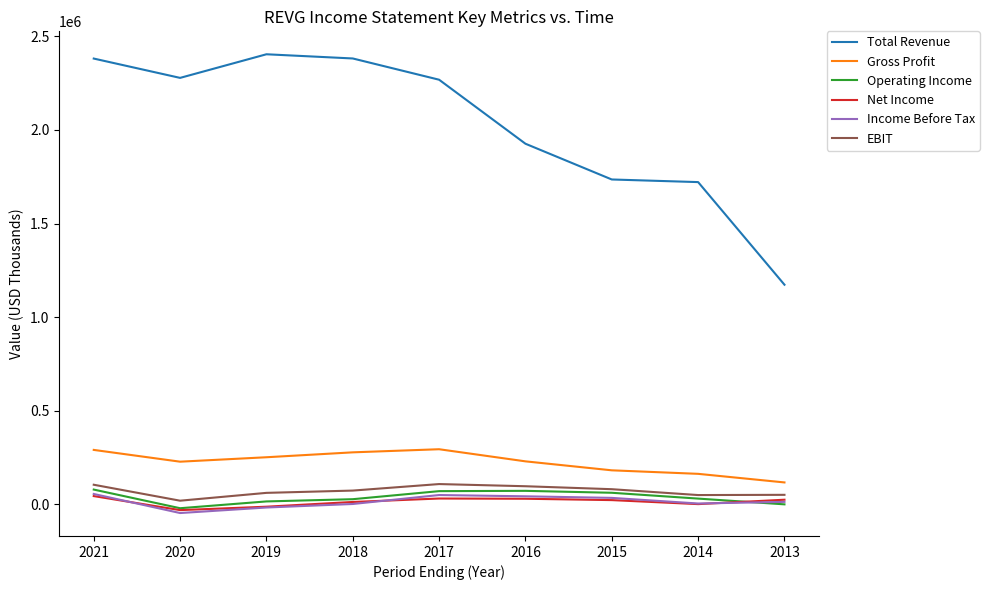

Between 2014 and 2013, which series saw the biggest shift?

Total Revenue